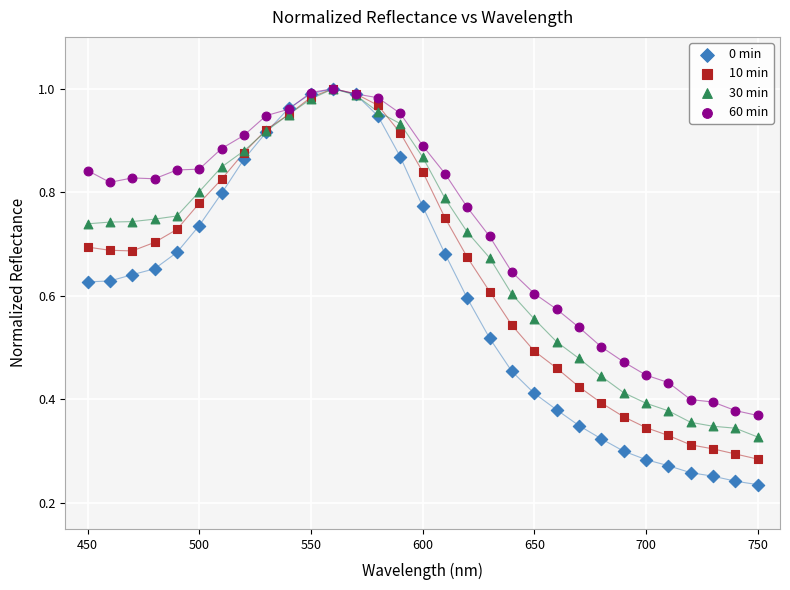

What are all the series names shown in the legend?

0 min, 10 min, 30 min, 60 min